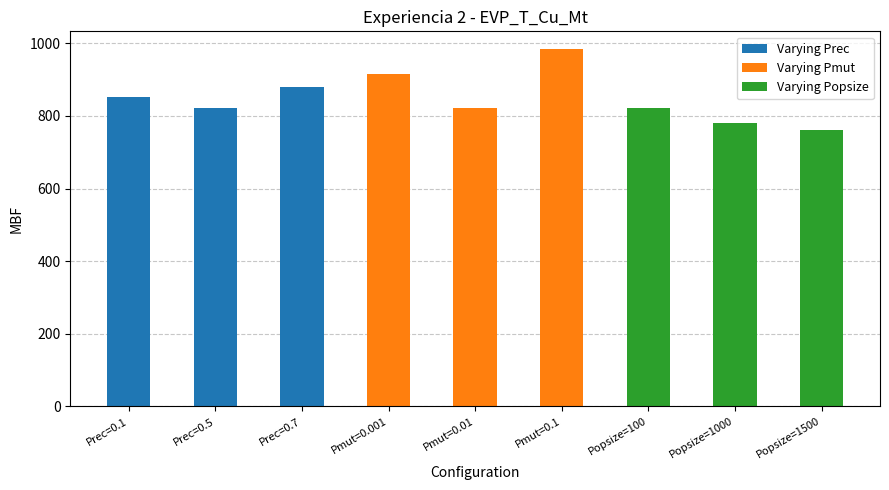

How many data points does each series have?

3